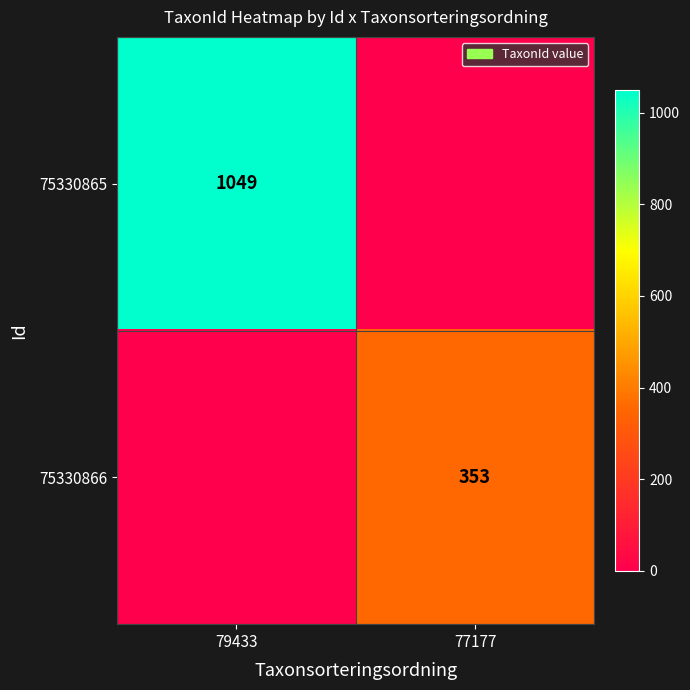

True or false: 75330865 has a value of 1049 at 79433.

True